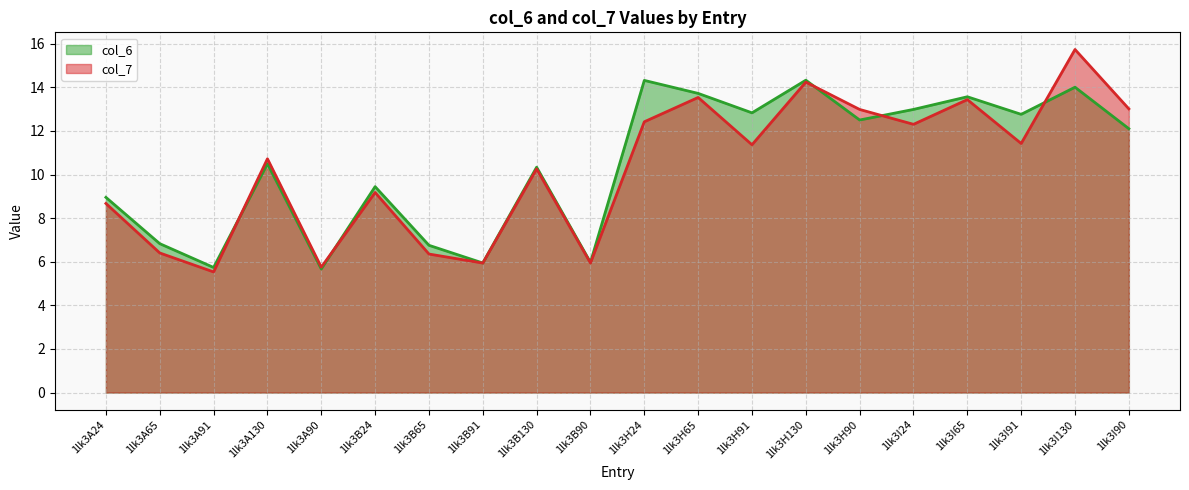

The col_6 series shows 12.8 at 1lk3H91. True or false?

True